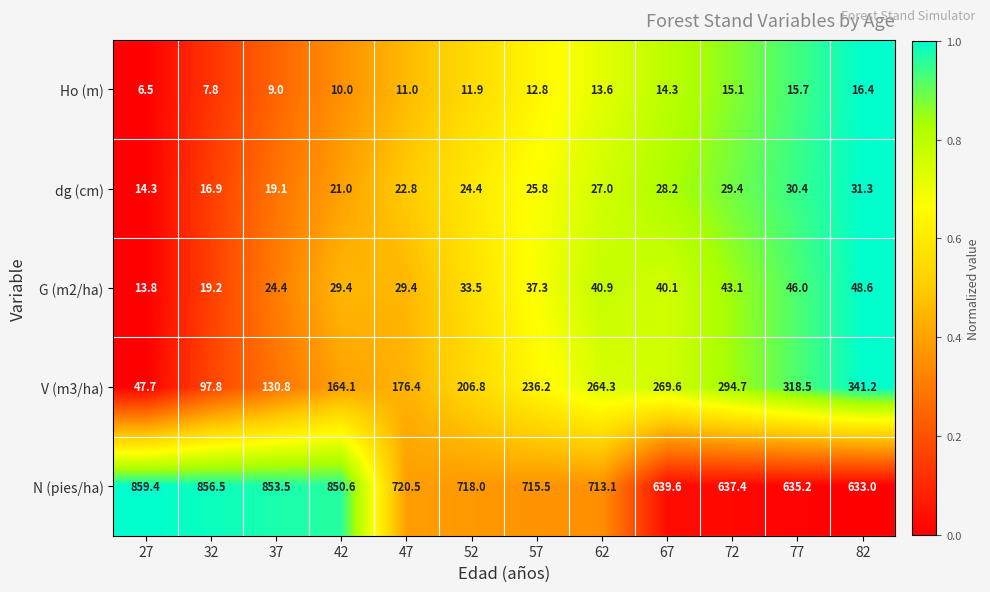

Is it true that G (m2/ha) equals 24.4 at 37?

True